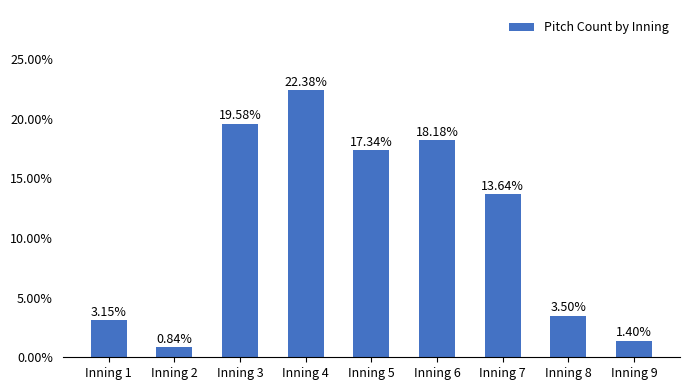

What is the sum of the values at Inning 5 and Inning 9?

0.2